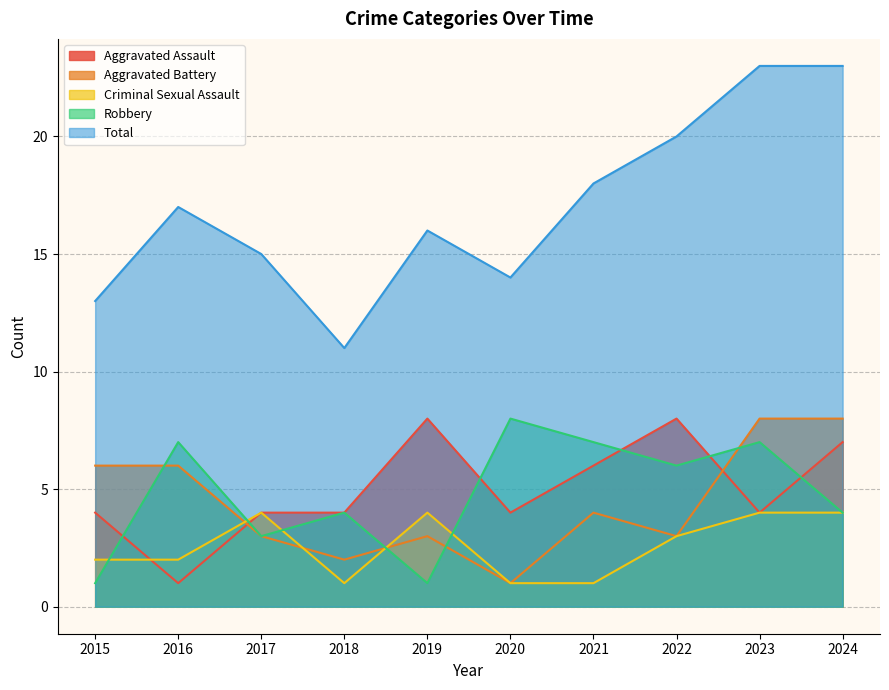

In Robbery, how many points are higher than both neighbors (excluding endpoints)?

4